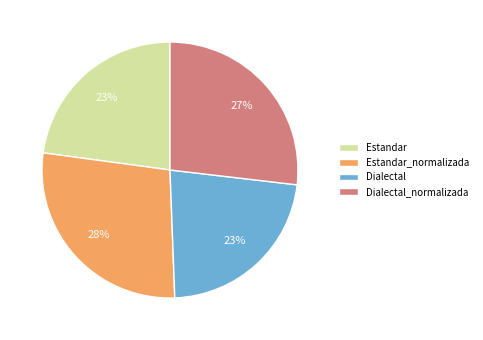

Which slice is the largest?

Estandar_normalizada